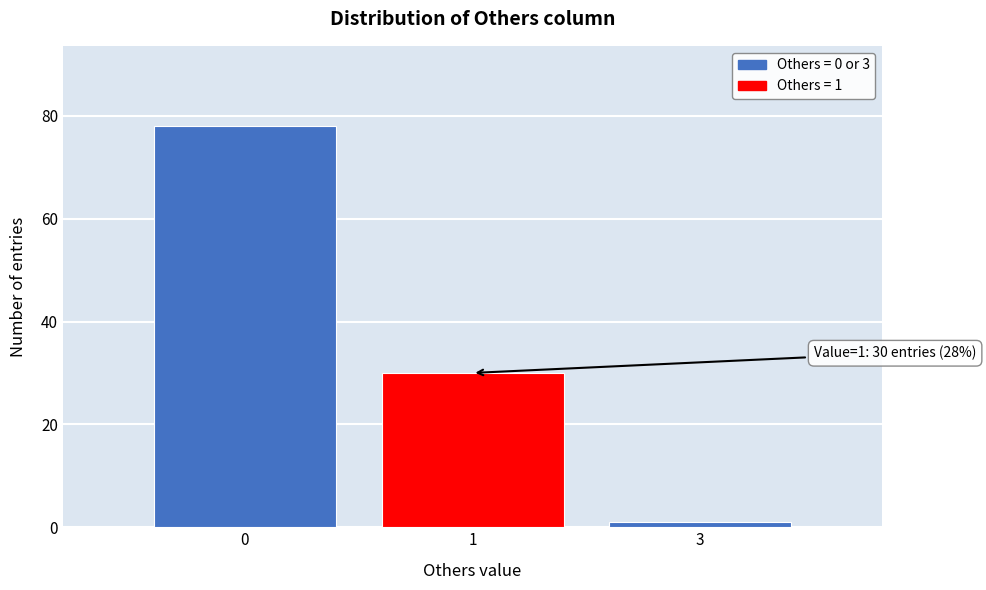

Reading left to right, what are all the values shown in this chart?

0=78	1=30	3=1